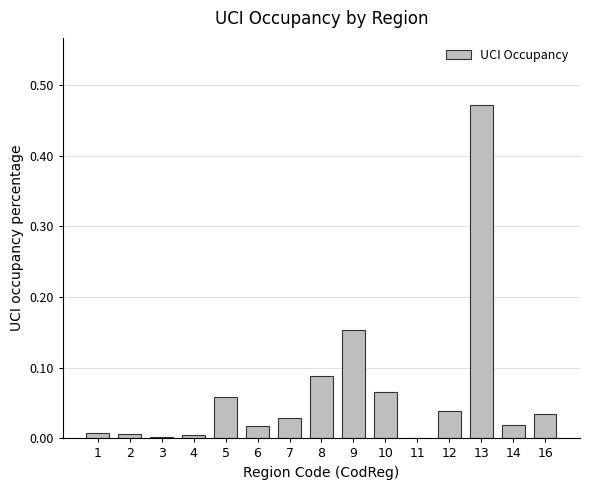

What is the sum of all values?

1.0